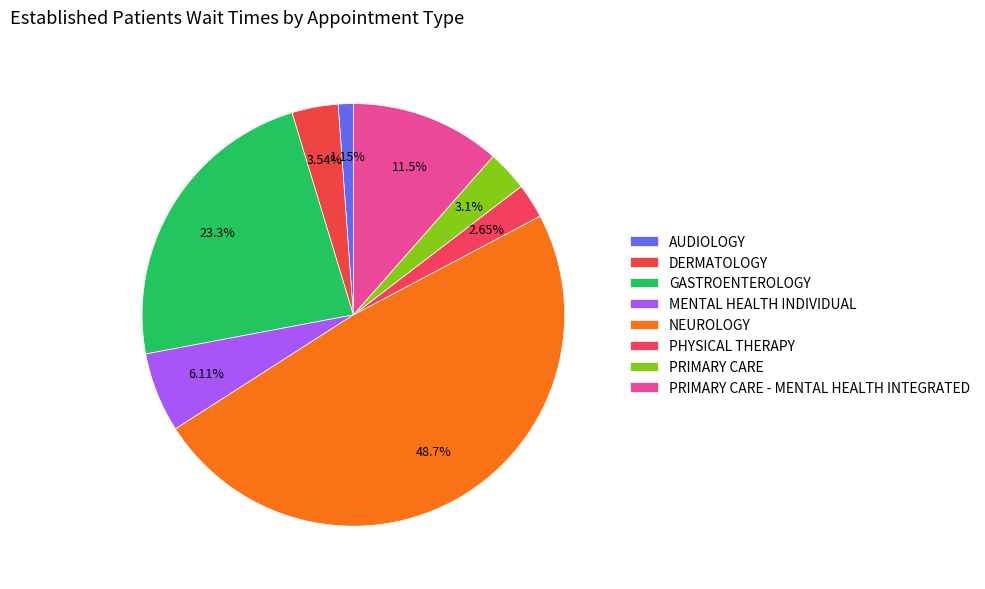

Count the number of slices in the pie.

8